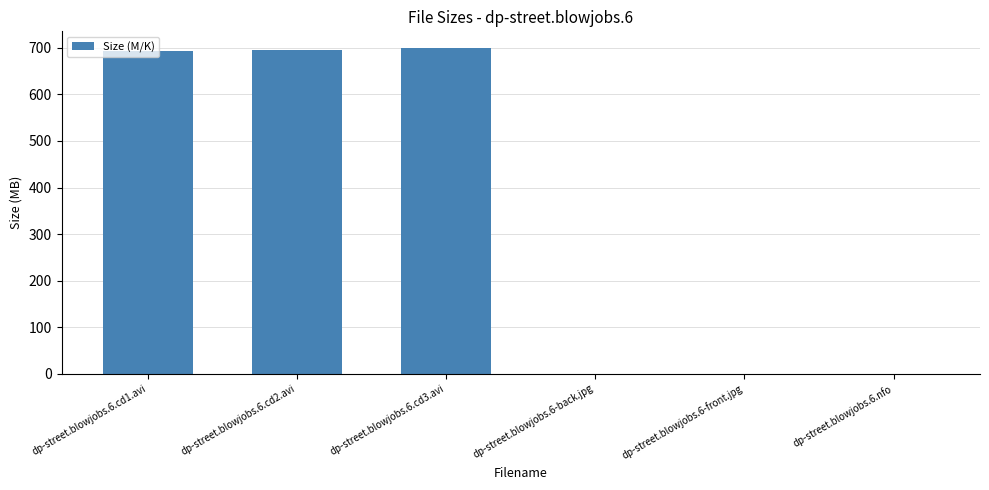

The value at dp-street.blowjobs.6.cd2.avi is 694.9. True or false?

True